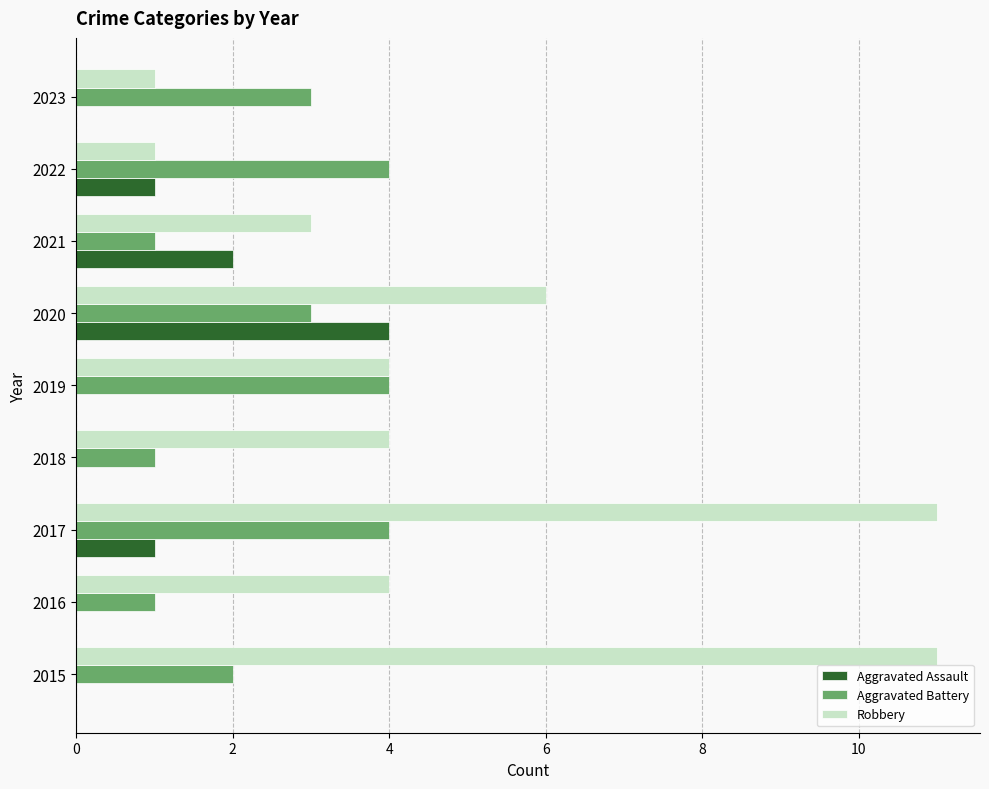

The Aggravated Assault series shows 1 at 2021. True or false?

False